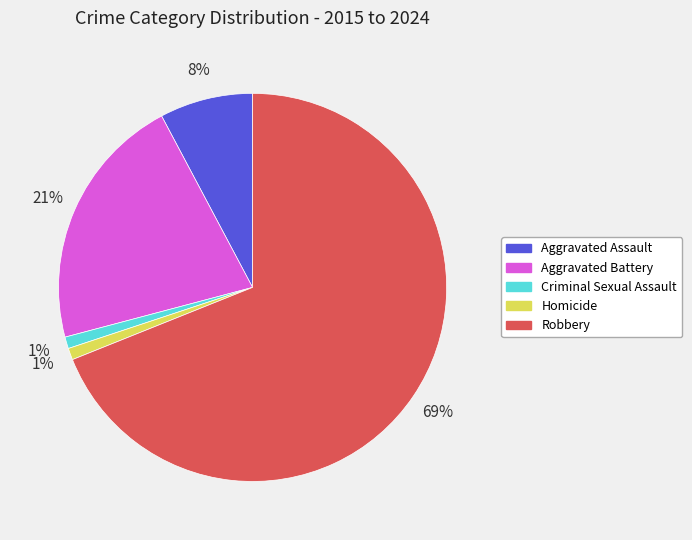

What percentage is the Homicide slice, to the nearest percent?

1%